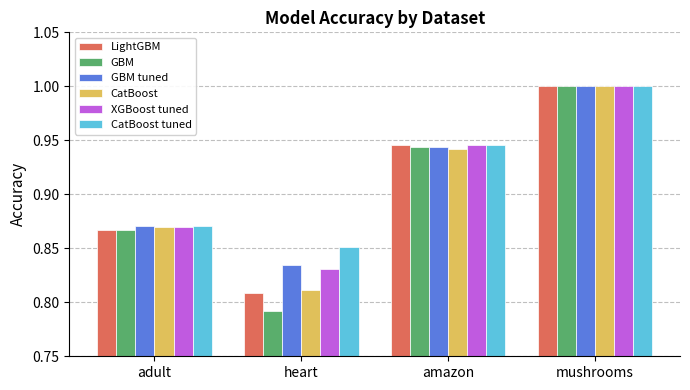

The GBM series shows 0.4 at amazon. True or false?

False